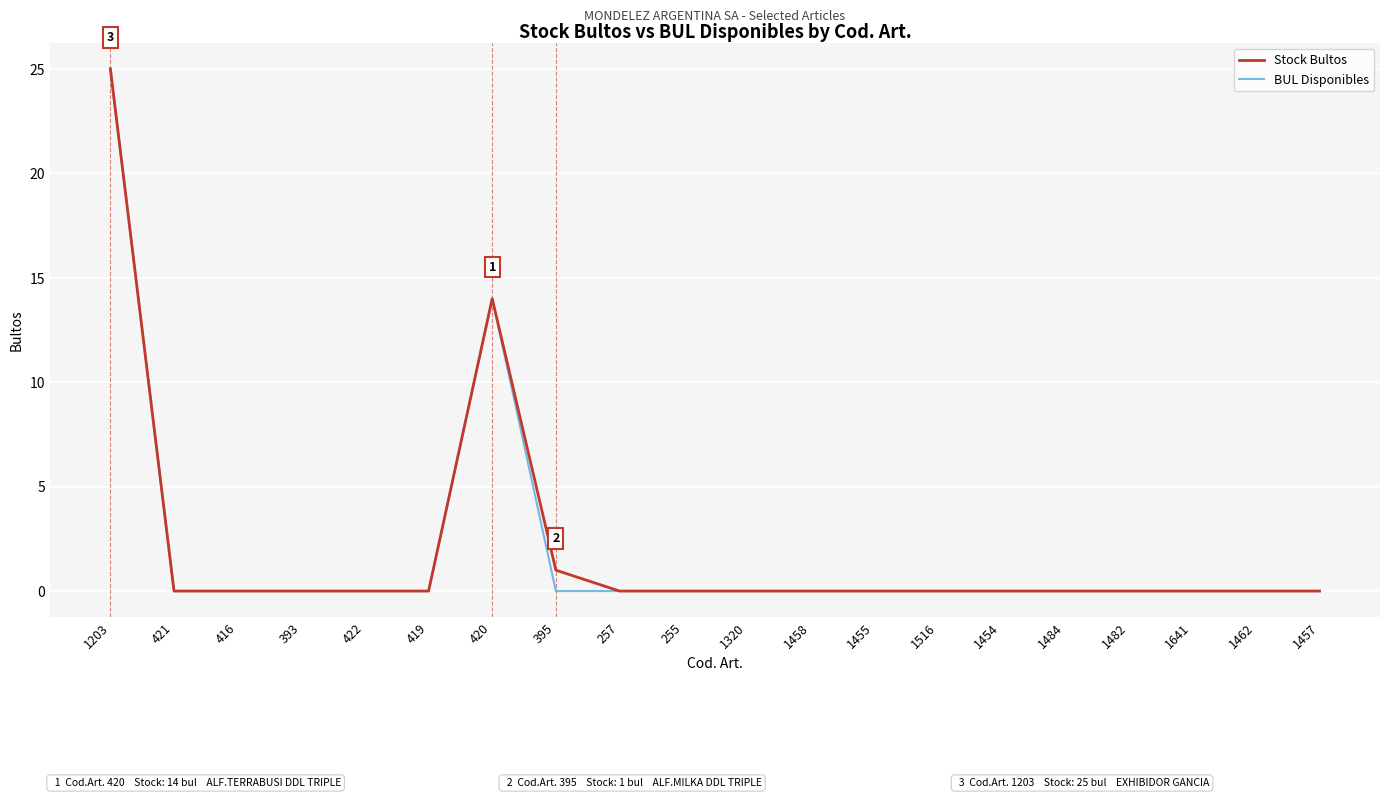

Which category has the highest value in the BUL Disponibles series?

1203